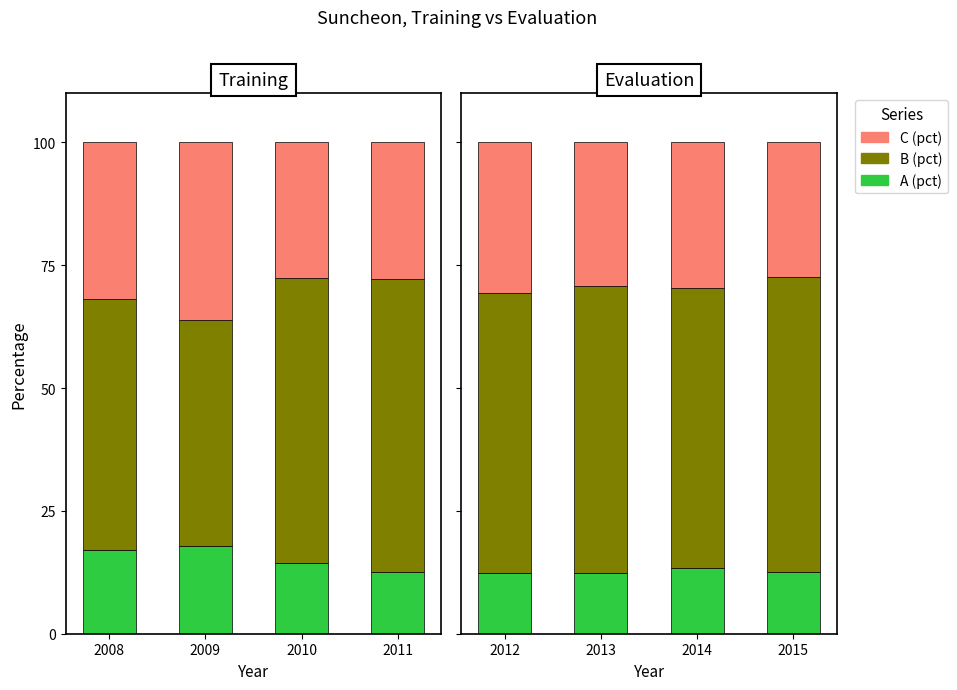

What is the value of the C (pct) bar at the 2nd from the left?

29.2